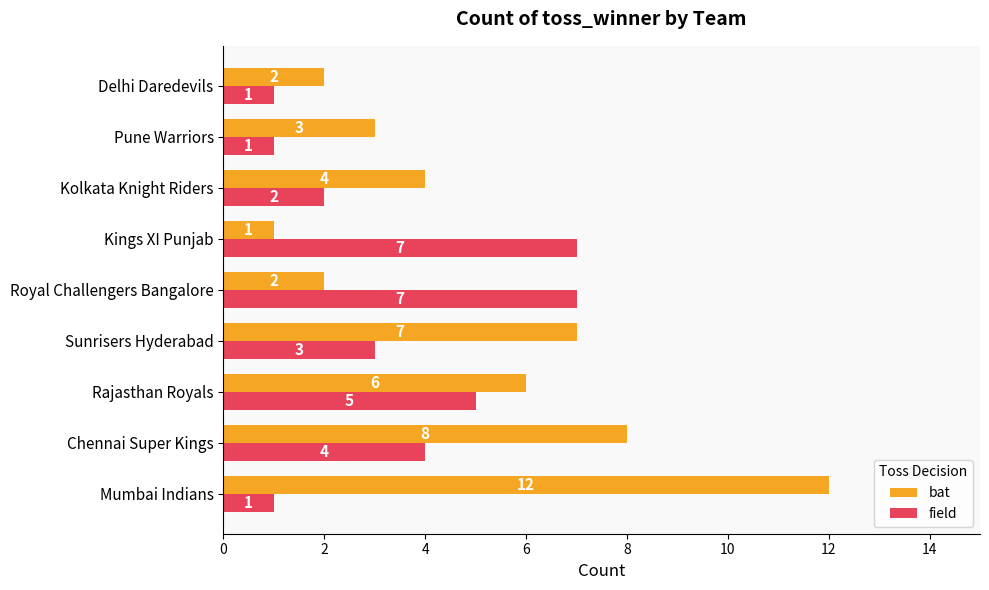

What is the difference between the maximum and minimum values in the field series?

6